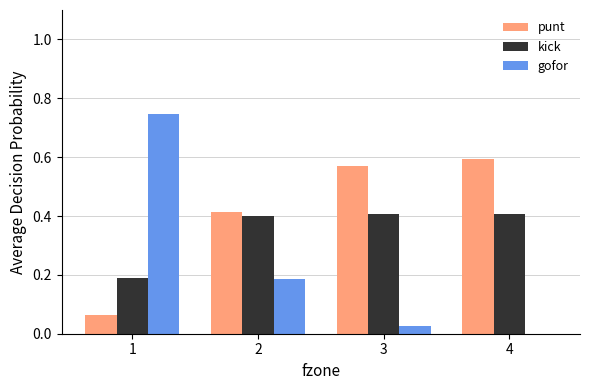

What is the sum of all kick values?

1.4